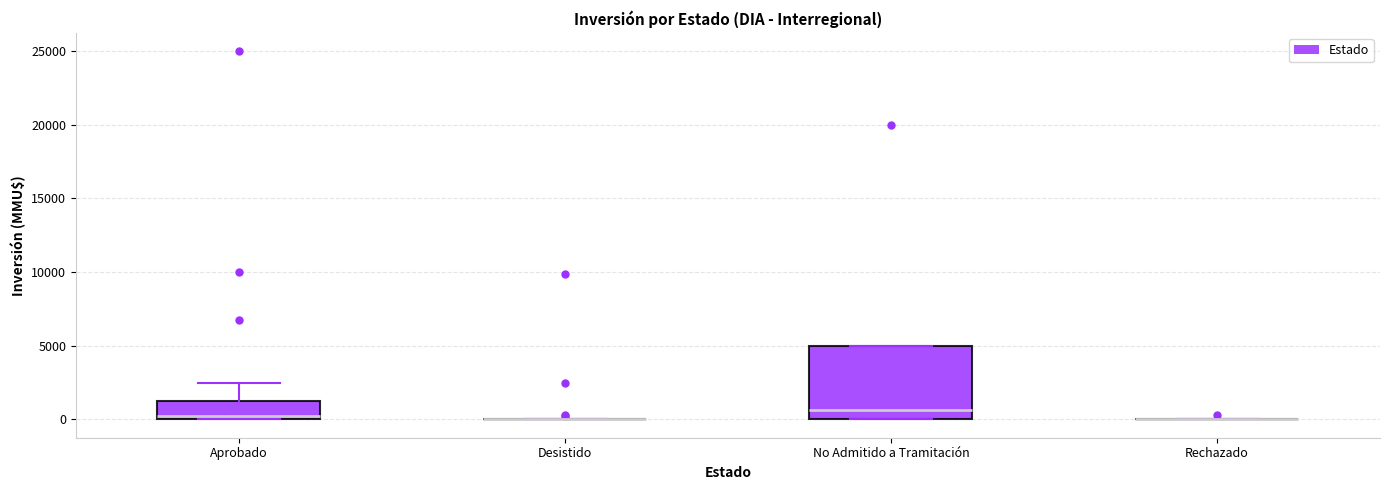

Reading left to right, read every box against the y-axis: the position of its median line, the range the box covers, and the ends of its whiskers. The values are not printed on the chart, so give them approximately, as read against the axis.

Aprobado: median 500, box 0 to 1000, whiskers 0 to 2500
Desistido: box collapsed to a line at 0, whiskers 0 to 0
No Admitido a Tramitación: median 500, box 0 to 5000, whiskers 0 to 5000
Rechazado: box collapsed to a line at 0, whiskers 0 to 0